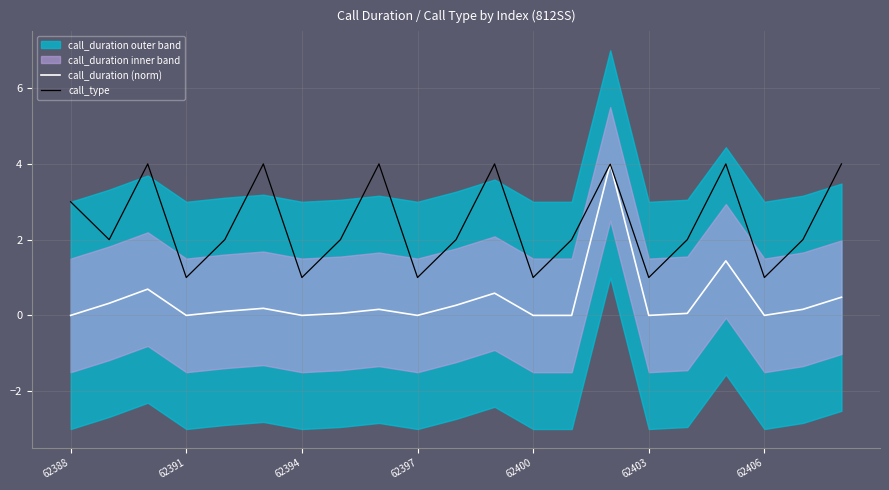

At which label is call_duration (norm) closest to 2?

17